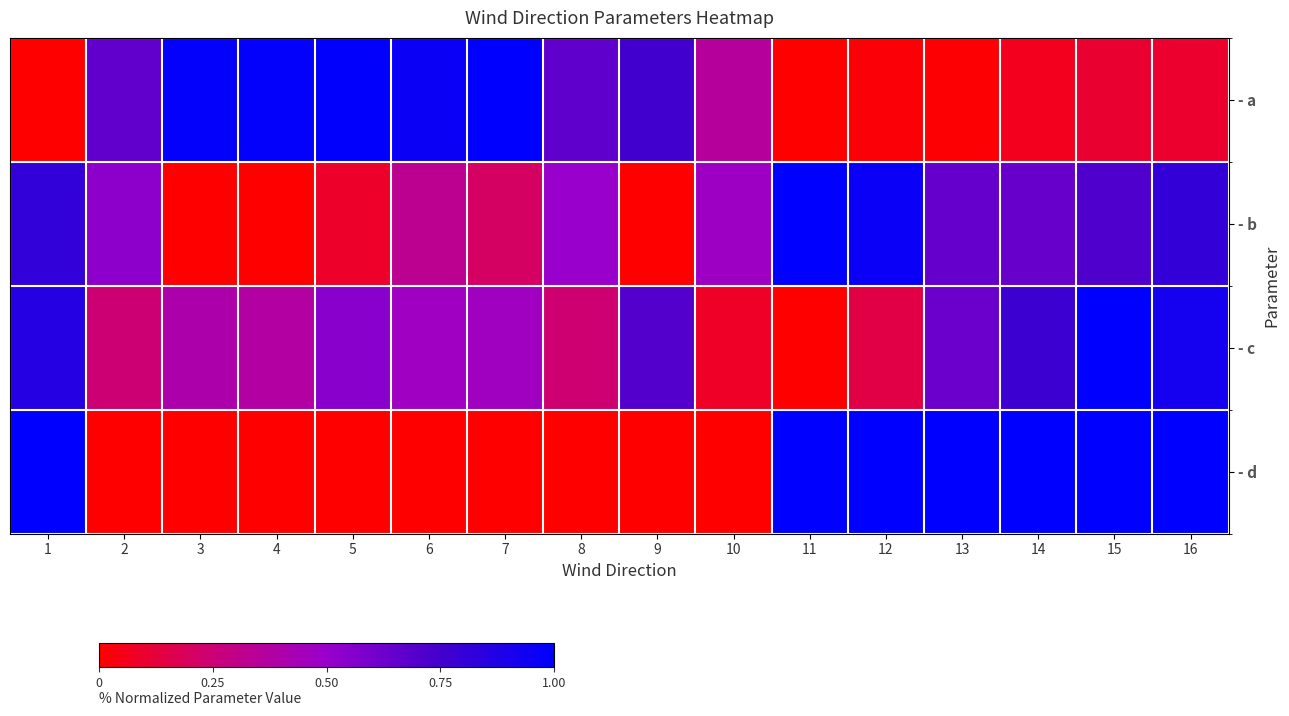

What is the spread (max minus min) of values at 8?

0.7